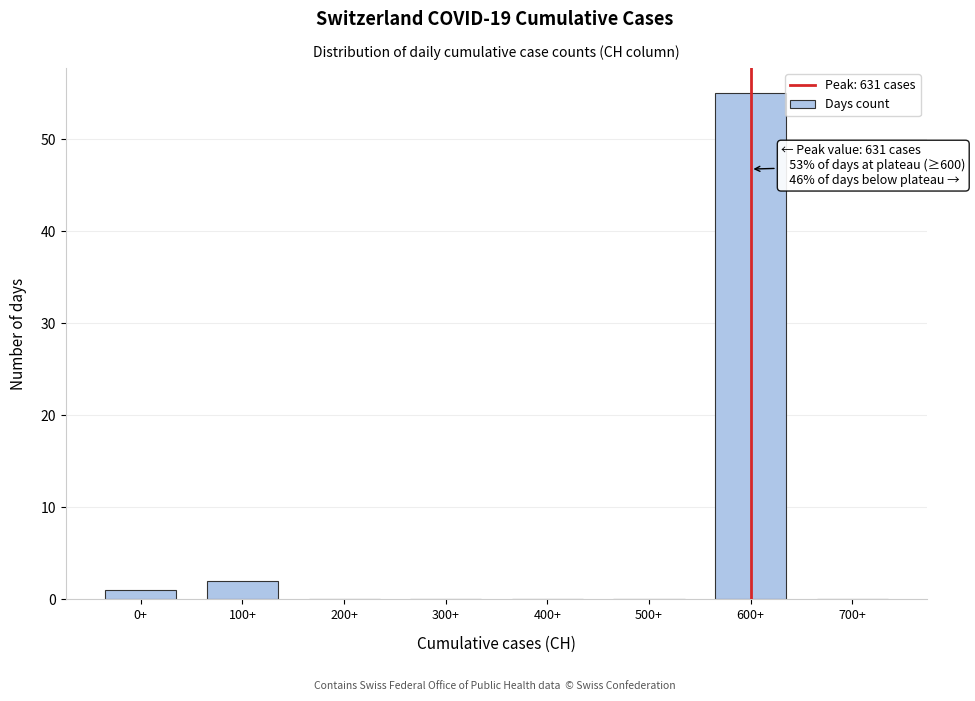

Reading left to right, list all the values displayed in this chart.

0+=1	100+=2	200+=0	300+=0	400+=0	500+=0	600+=55	700+=0